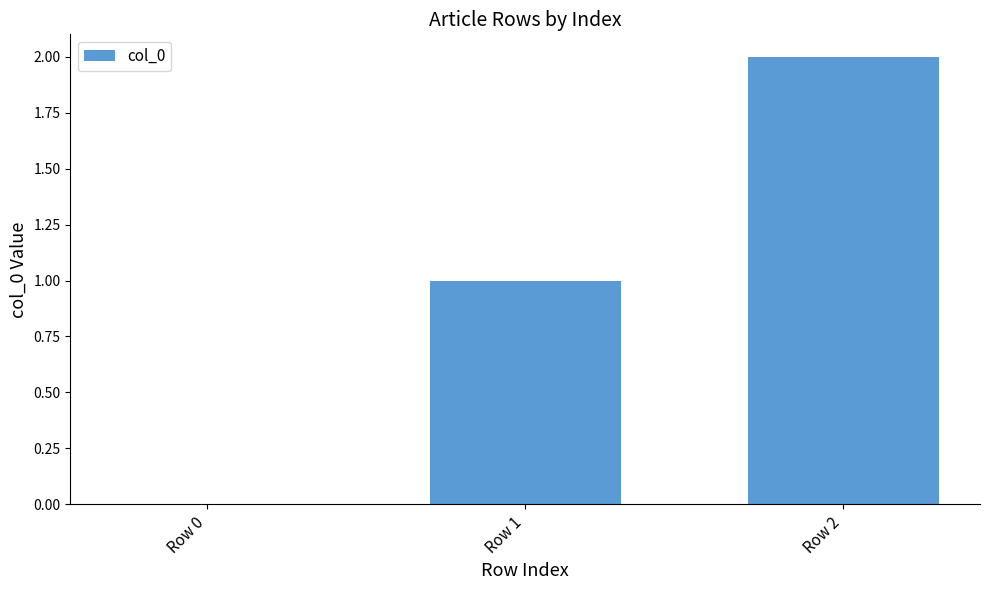

The chart shows a value of 1 at Row 0. True or false?

False